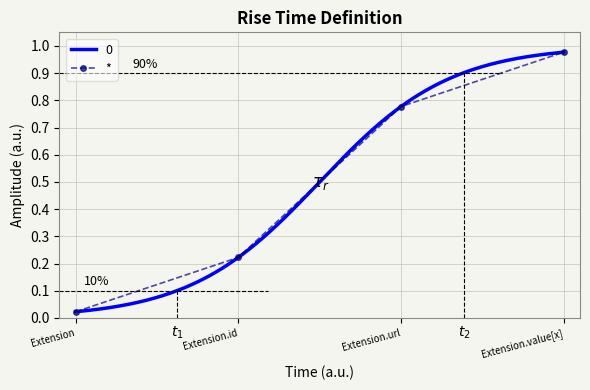

List the labels in order of value, smallest first.

Extension, Extension.id, Extension.url, Extension.value[x]